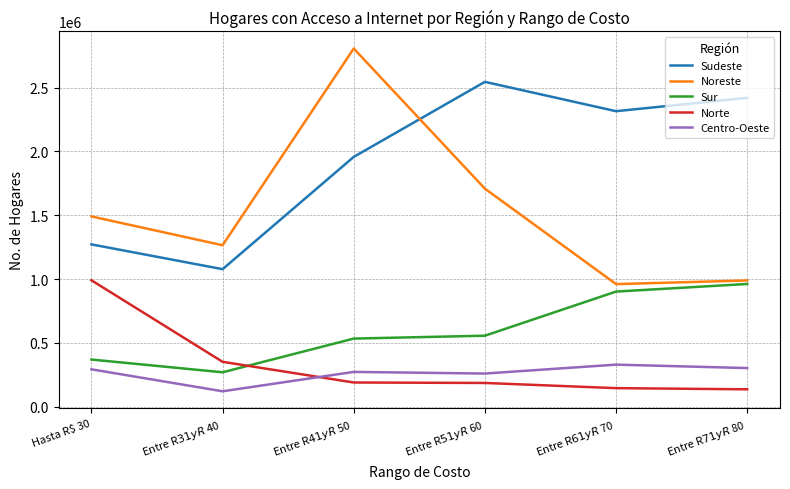

Which series has the widest spread of values?

Noreste